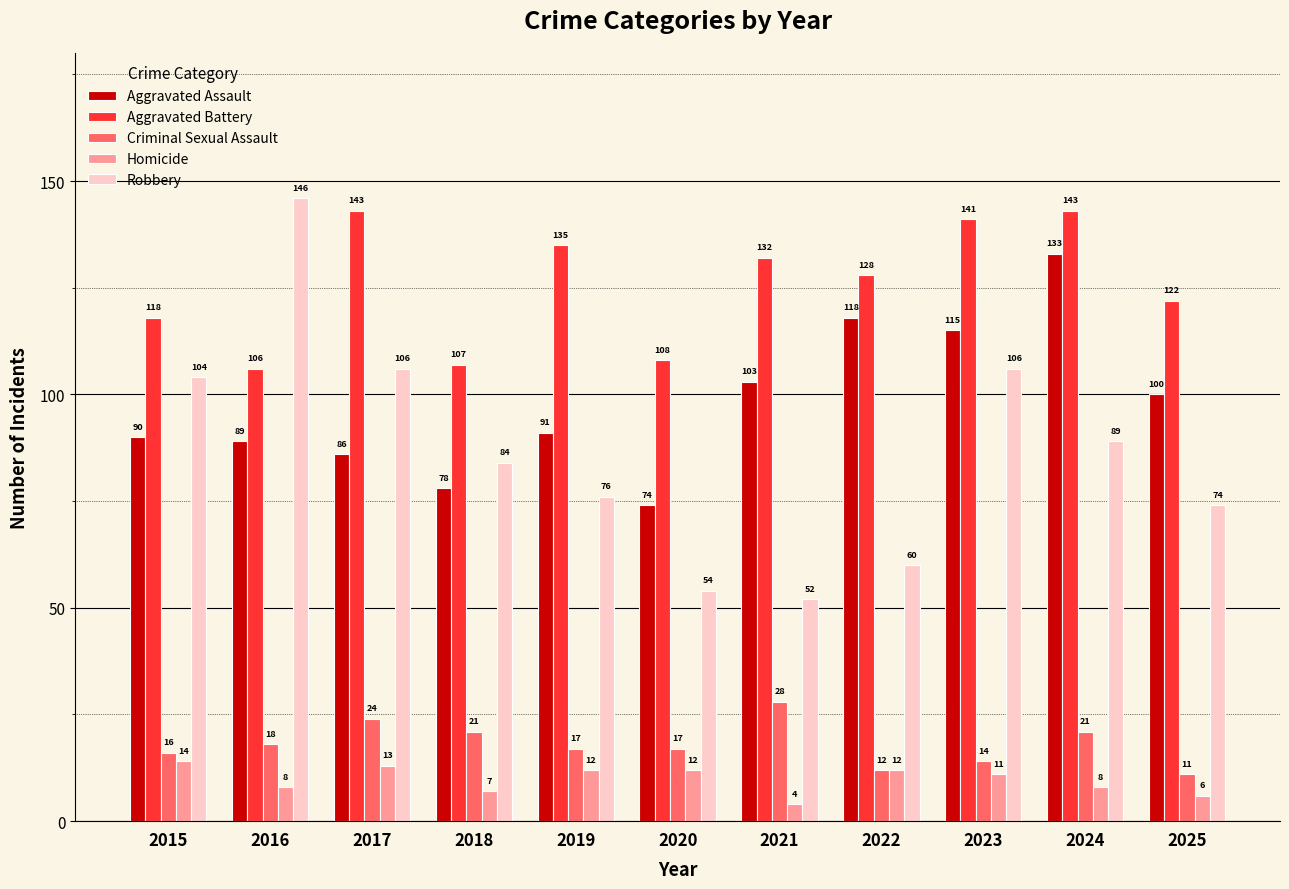

What is the maximum value for Aggravated Assault?

133